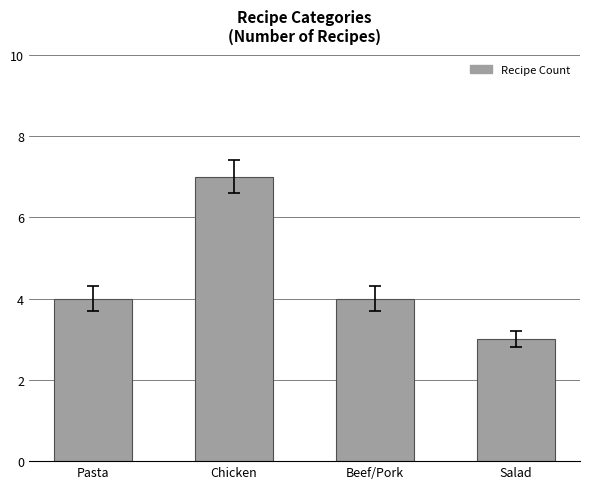

What value does the data have at Chicken?

7